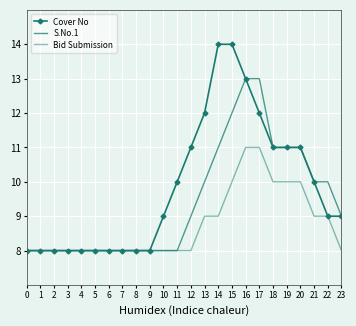

Reading left to right, what are all the values shown in this chart?

Cover No: 8	8	8	8	8	8	8	8	8	8	9	10	11	12	14	14	13	12	11	11	11	10	9	9
S.No.1: 8	8	8	8	8	8	8	8	8	8	8	8	9	10	11	12	13	13	11	11	11	10	10	9
Bid Submission: 8	8	8	8	8	8	8	8	8	8	8	8	8	9	9	10	11	11	10	10	10	9	9	8